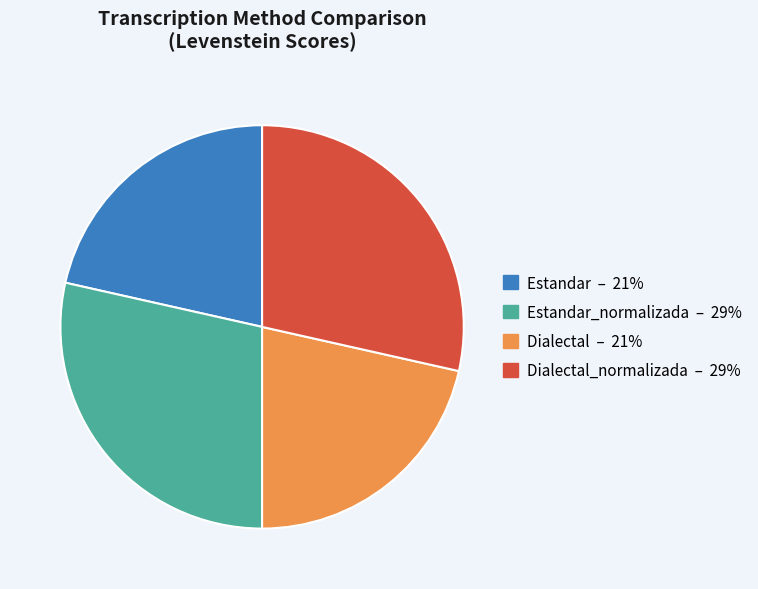

Is there a majority slice in this chart?

No